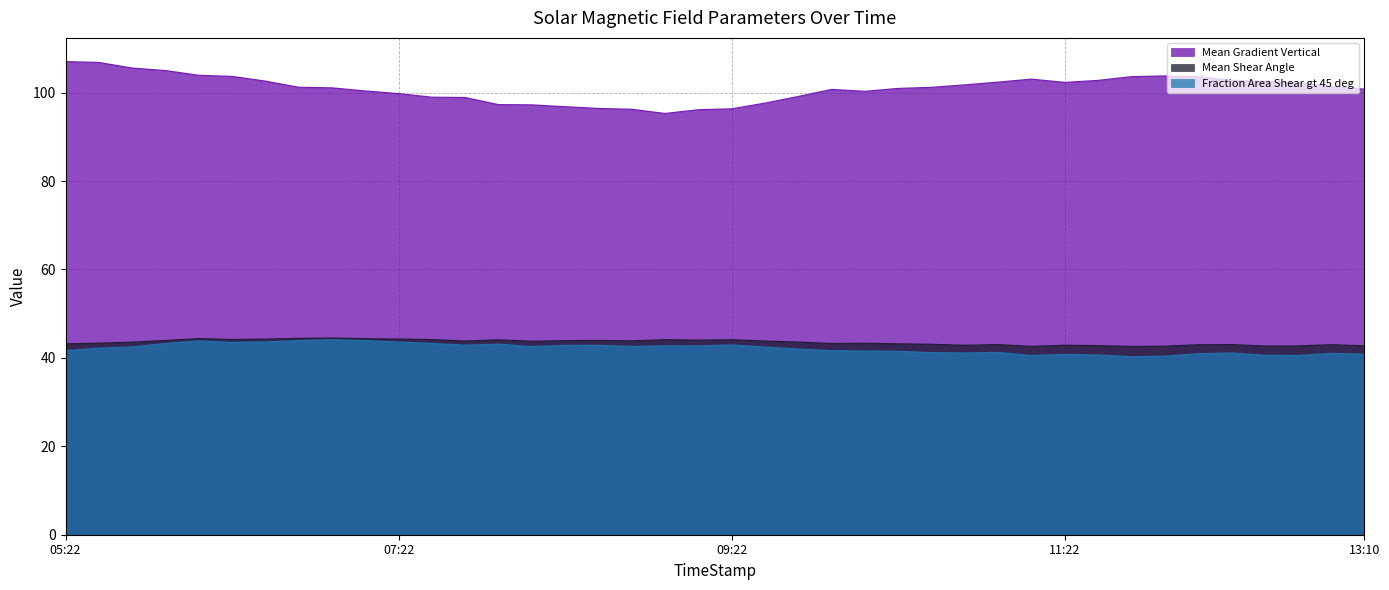

What is the minimum value for Fraction Area Shear gt 45 deg?

40.3